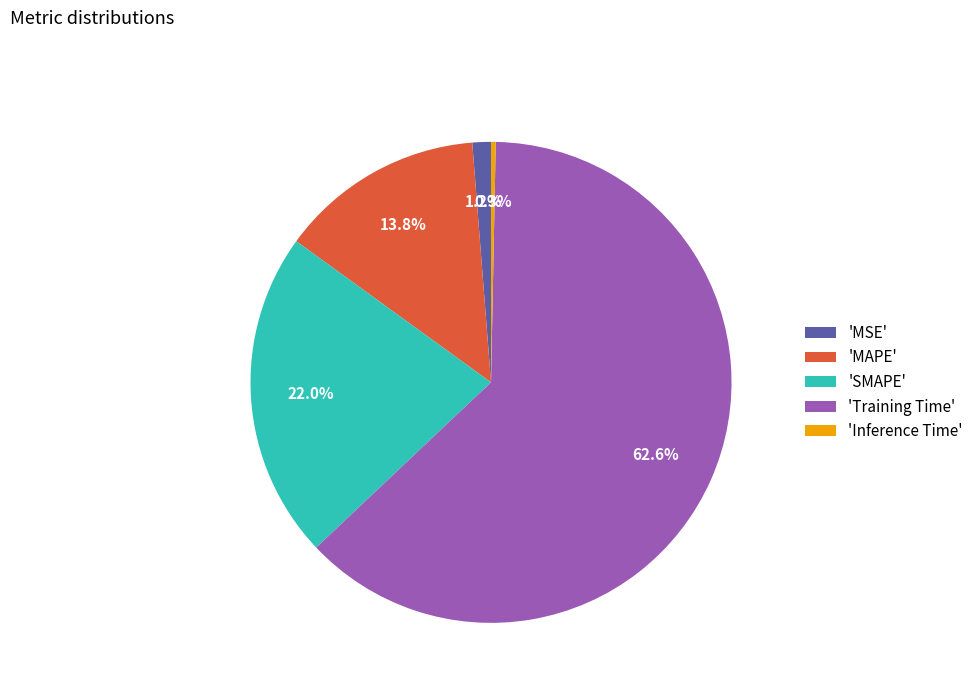

How many segments does this pie chart have?

5